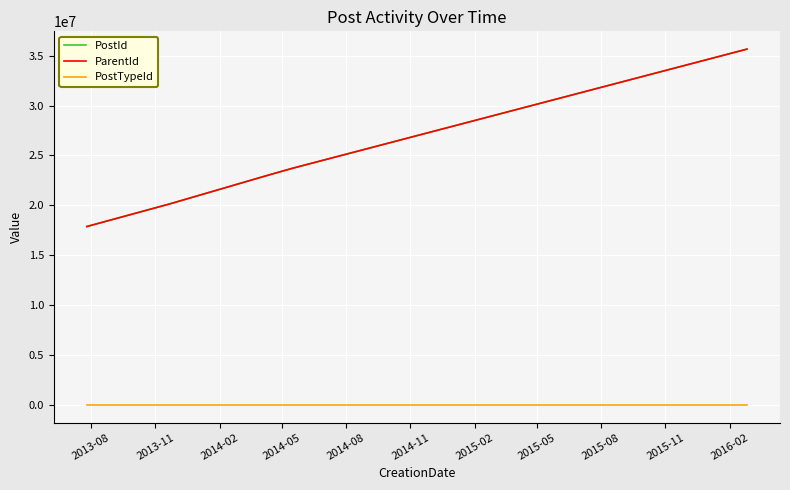

What is the minimum value shown in the chart?

1